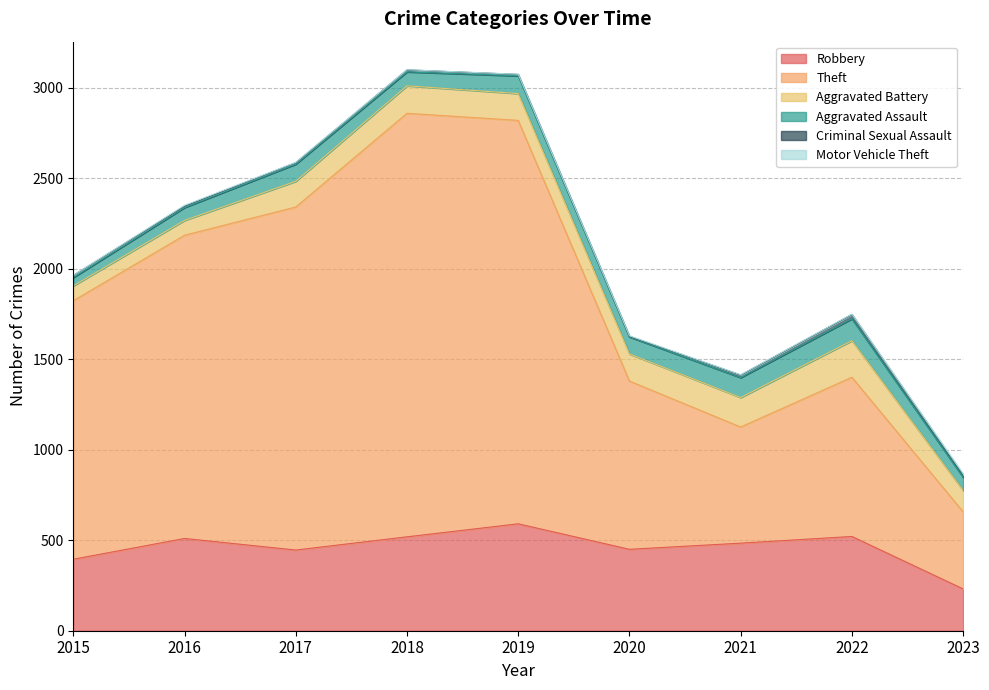

True or false: Aggravated Battery and Robbery intersect in this chart.

False